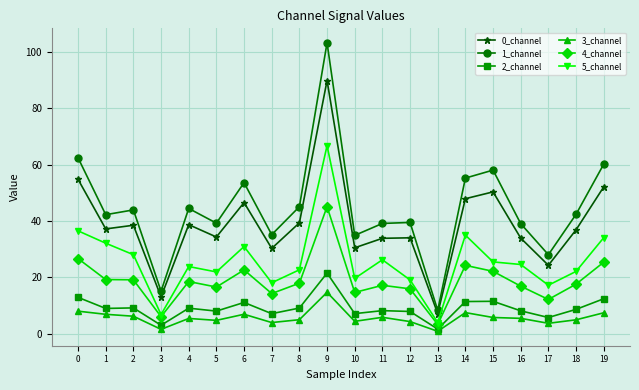

How many categories are shown in the chart?

20